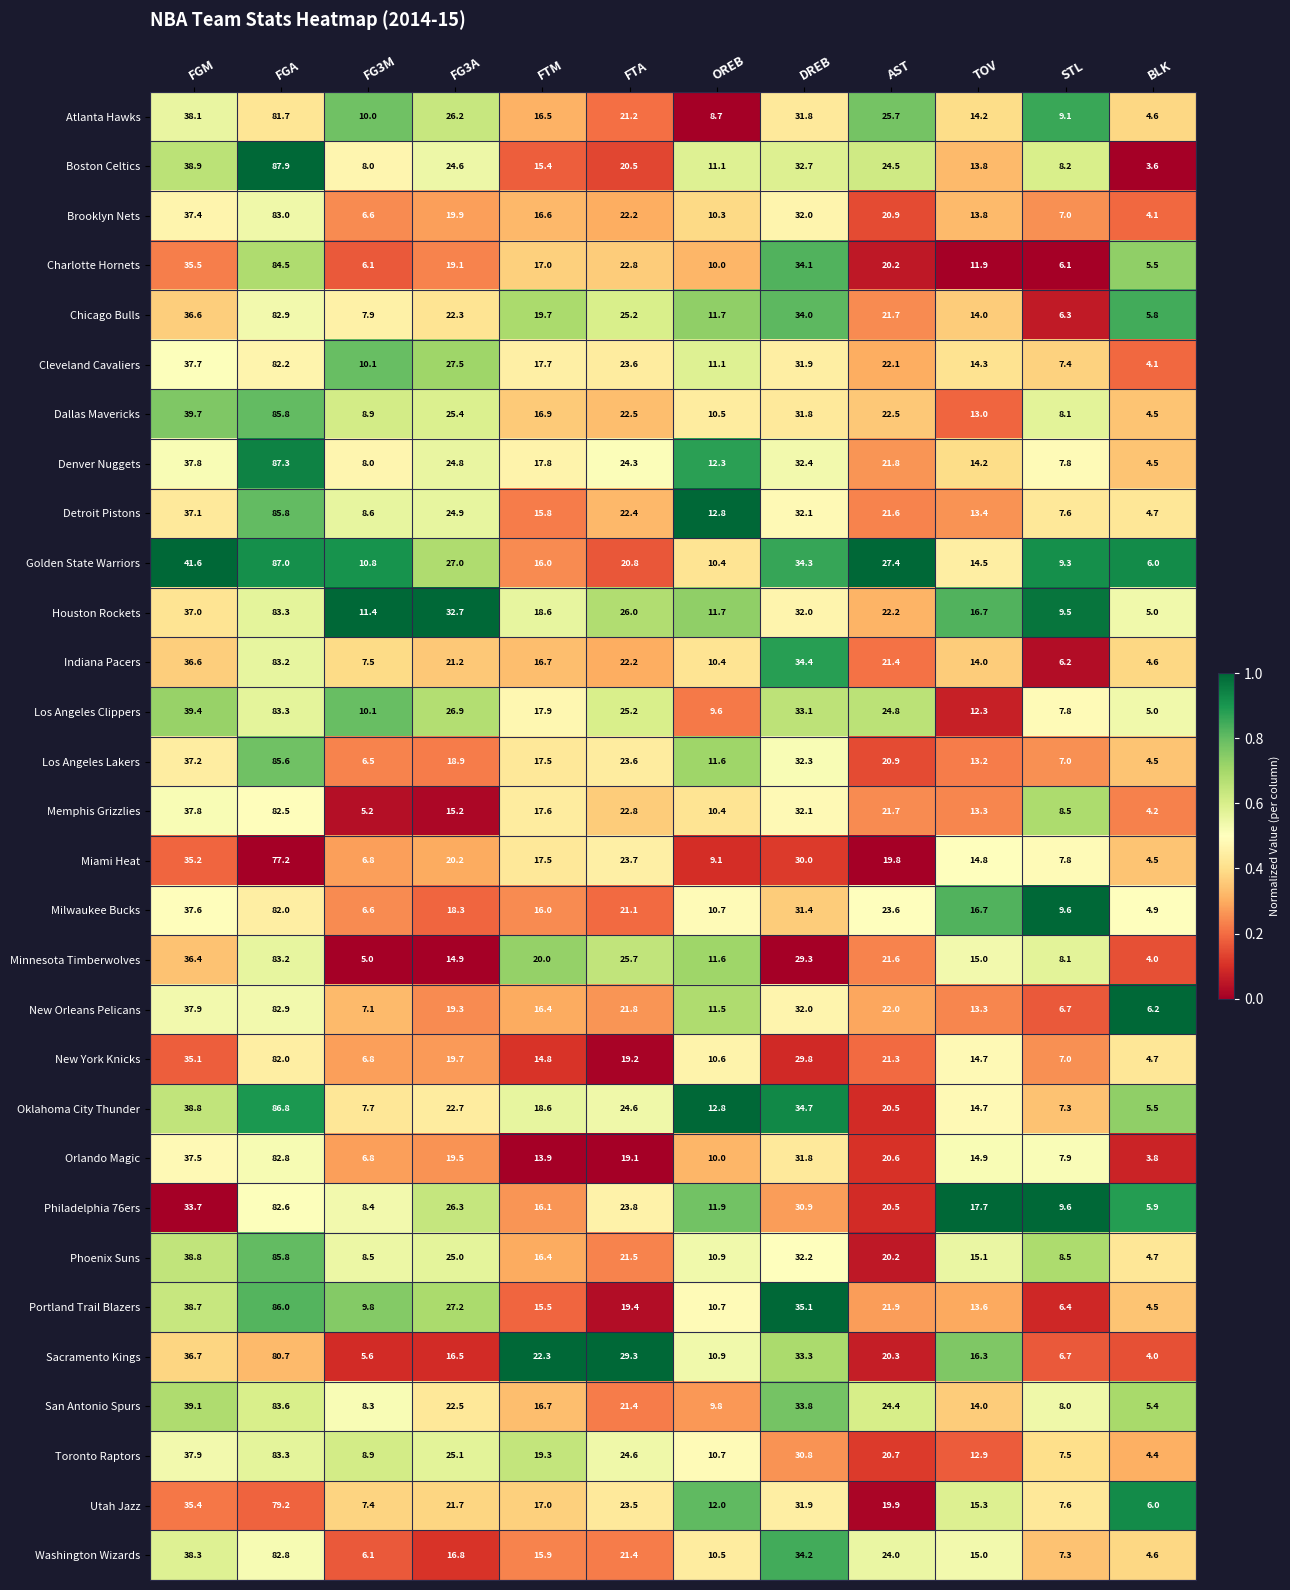

What is the difference between the maximum and second lowest values in the Oklahoma City Thunder series?

79.5